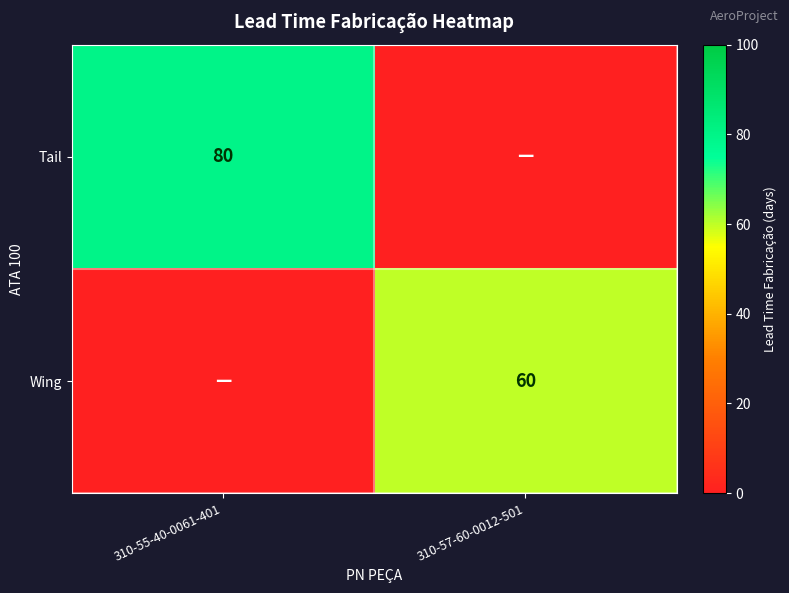

At how many categories does at least one series exceed 22?

2